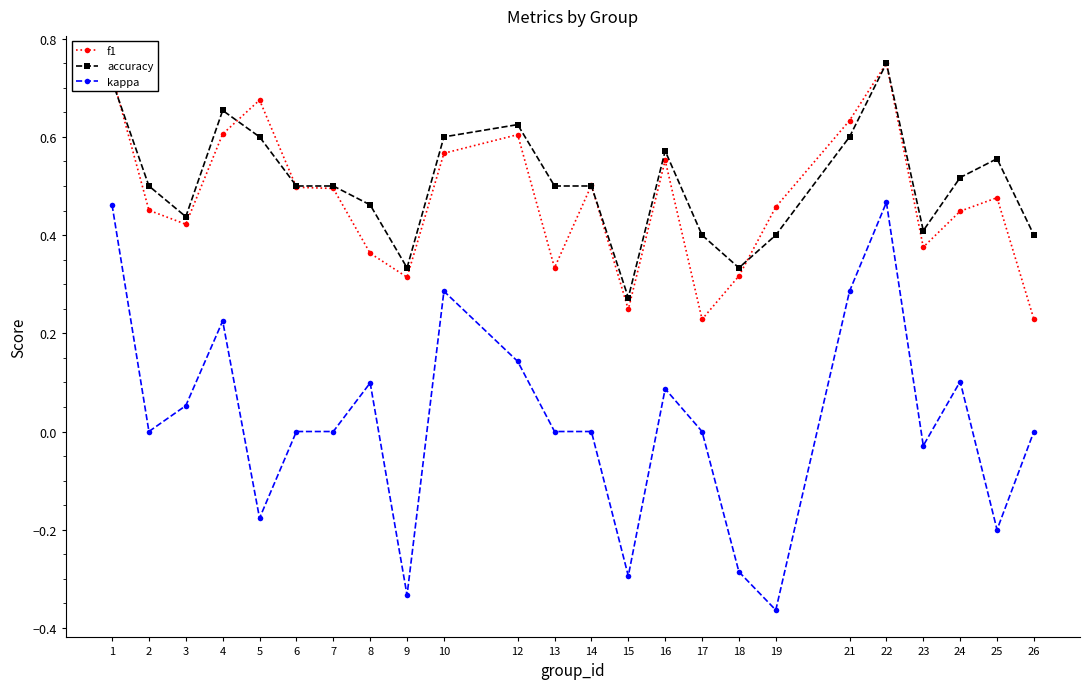

True or false: f1 and kappa cross at least once.

False